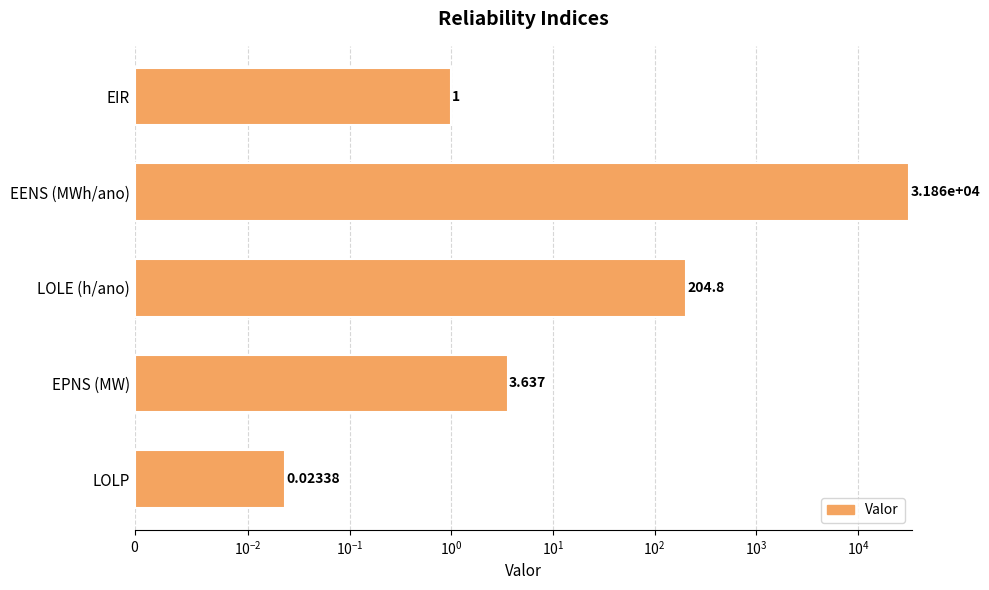

Reading left to right, extract all data points from this chart.

0.0	3.6	204.8	31857.5	1.0